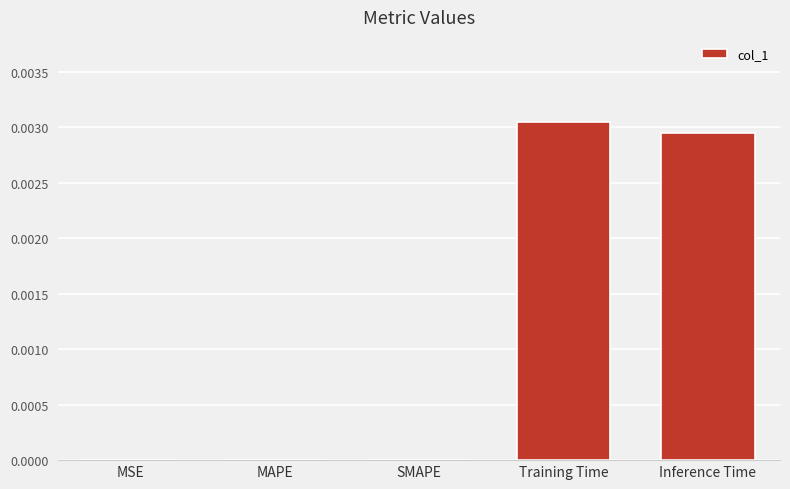

True or false: the data shows 0.0 at MSE.

True